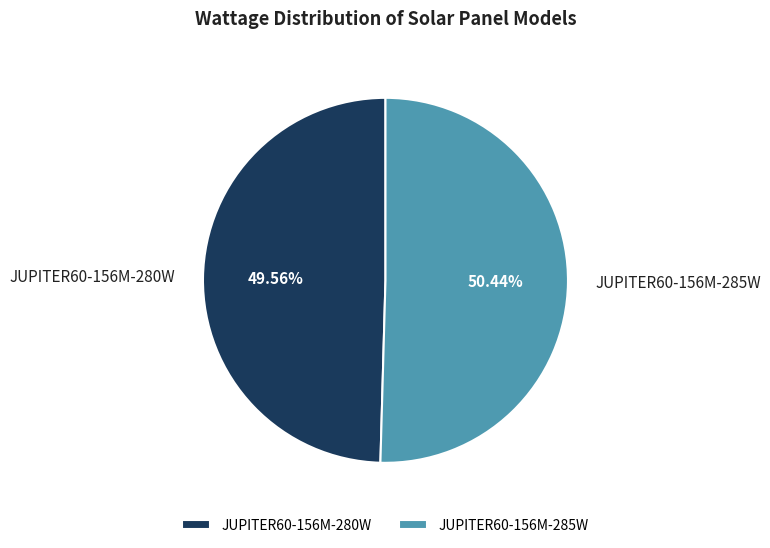

To the nearest percent, what is the difference between the JUPITER60-156M-280W and JUPITER60-156M-285W slice percentages?

1%